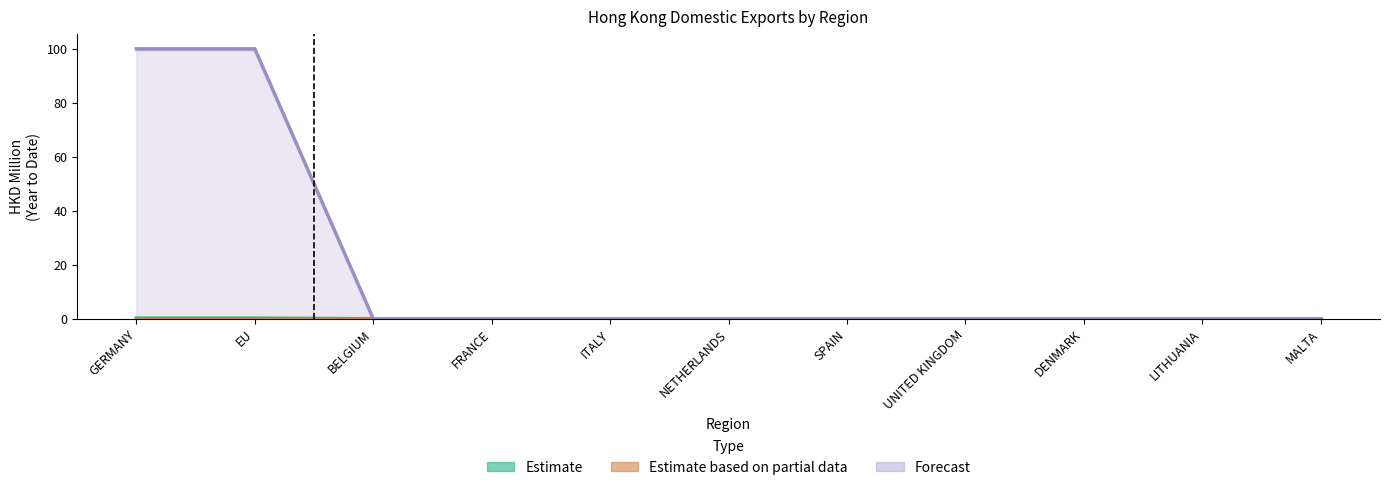

What value does the Estimate series have at EU?

0.2